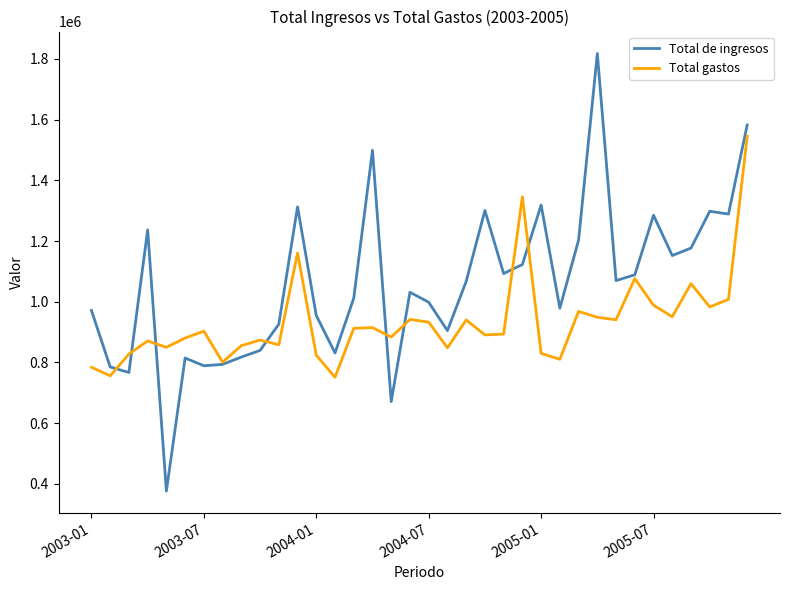

True or false: Total de ingresos has more than 0 interior local peaks.

True